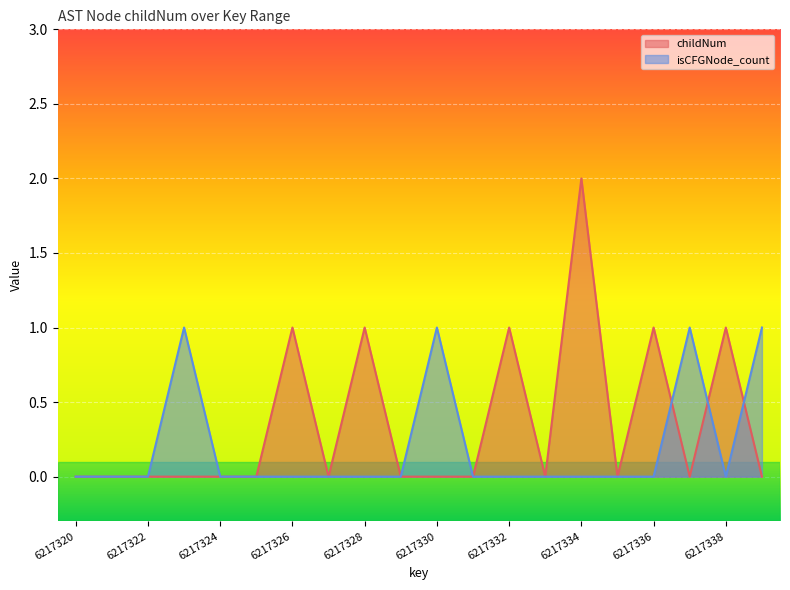

How many lines are shown in the chart?

2